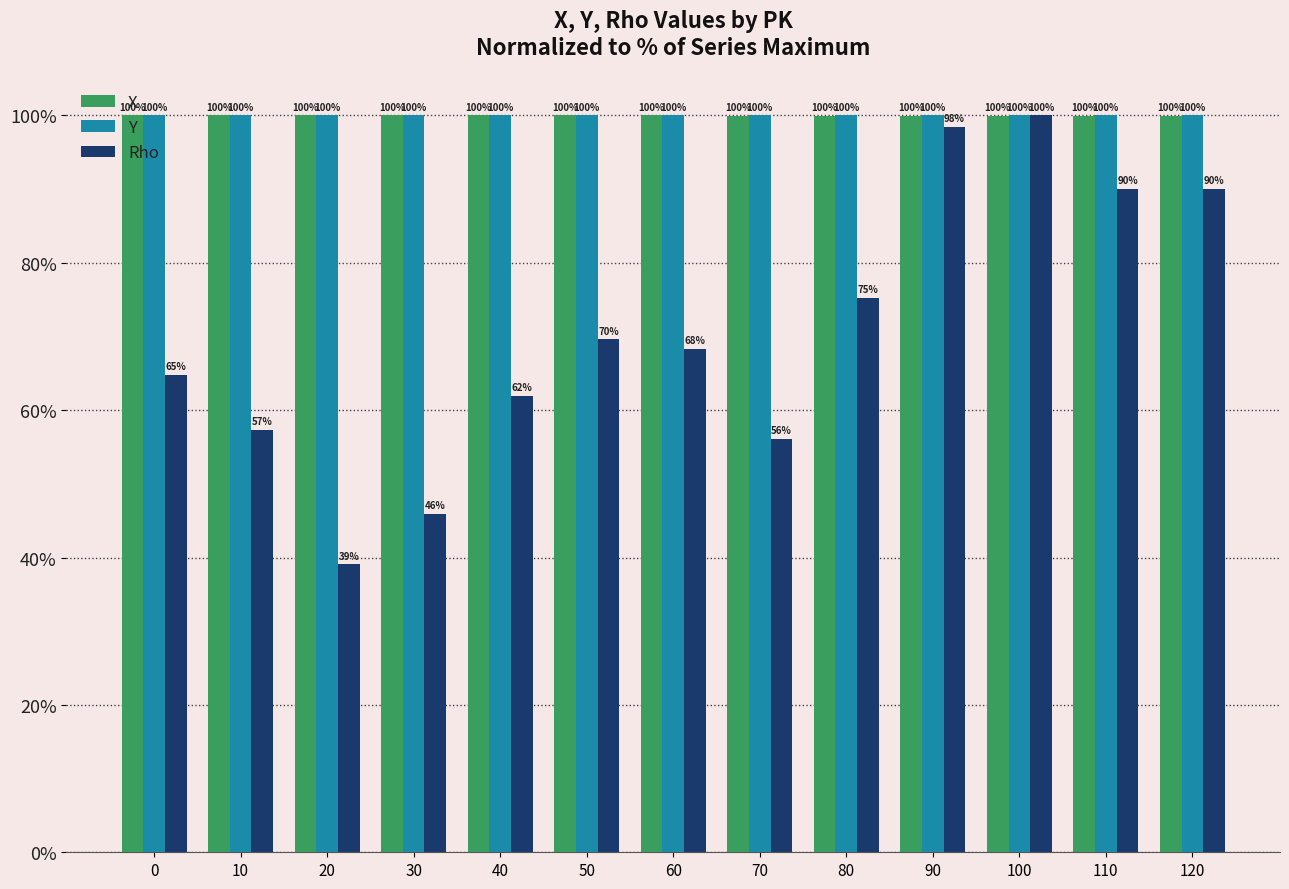

What is the approximate value of Y at 110?

100.0